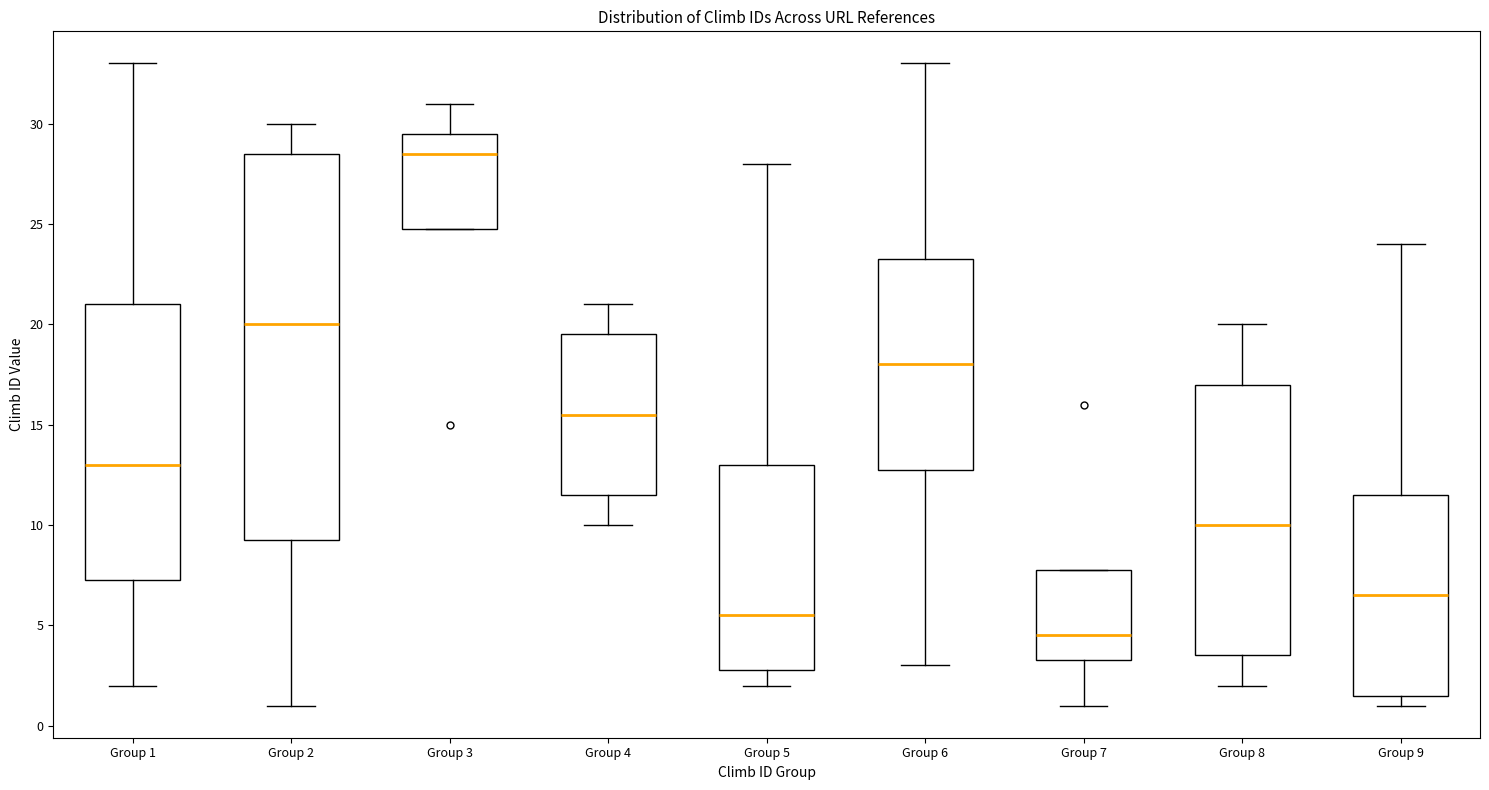

Which box has the highest median line?

Group 3